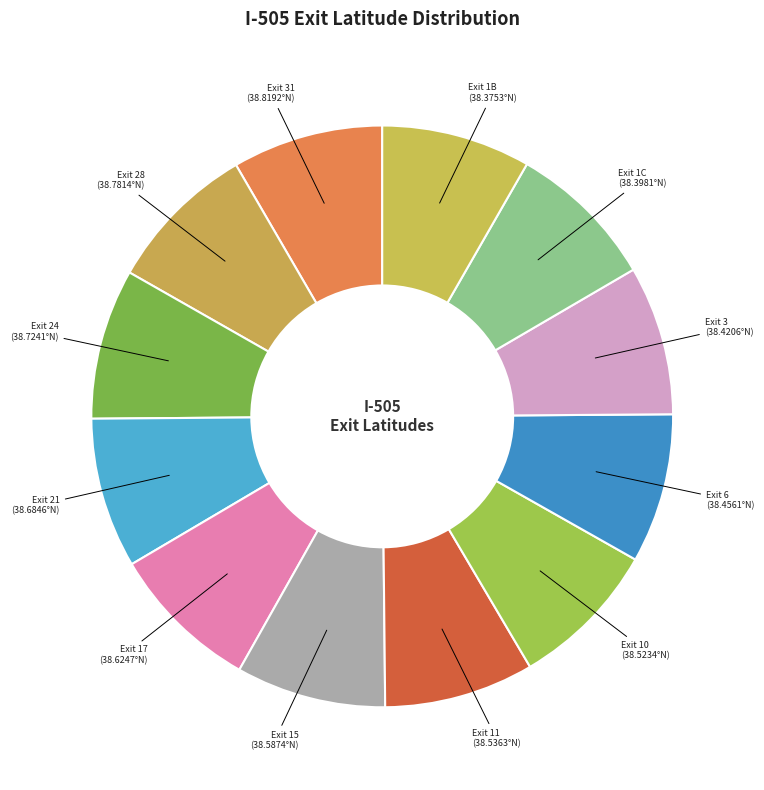

Is there a majority slice in this chart?

No